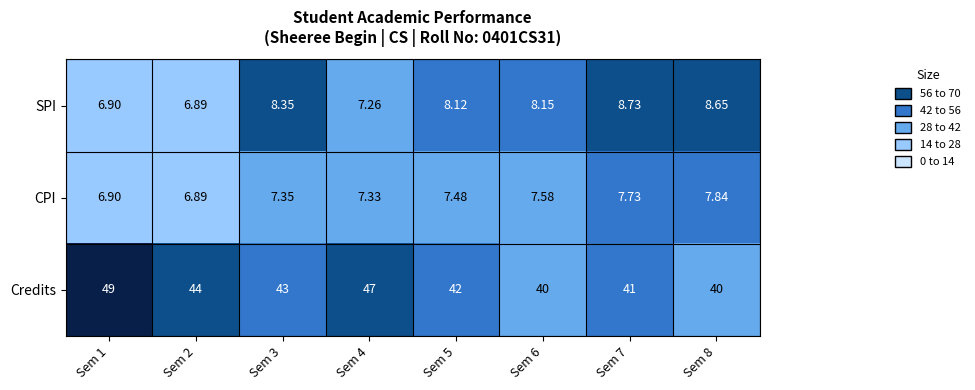

Which label corresponds to the largest value in the chart?

Sem 1